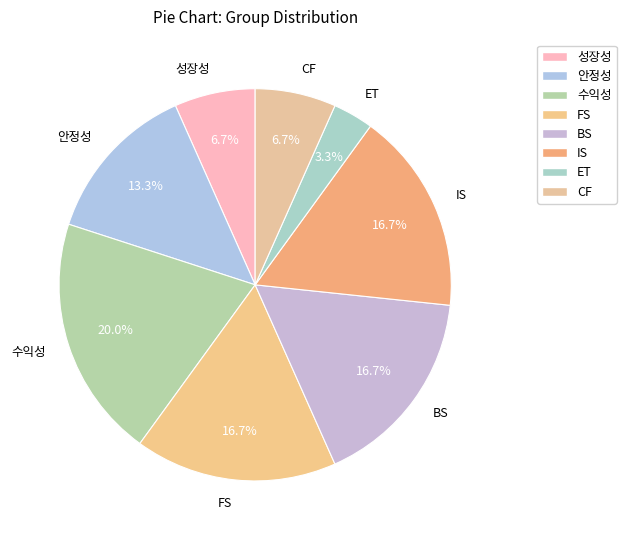

To the nearest percent, what percentage of the pie is IS?

17%